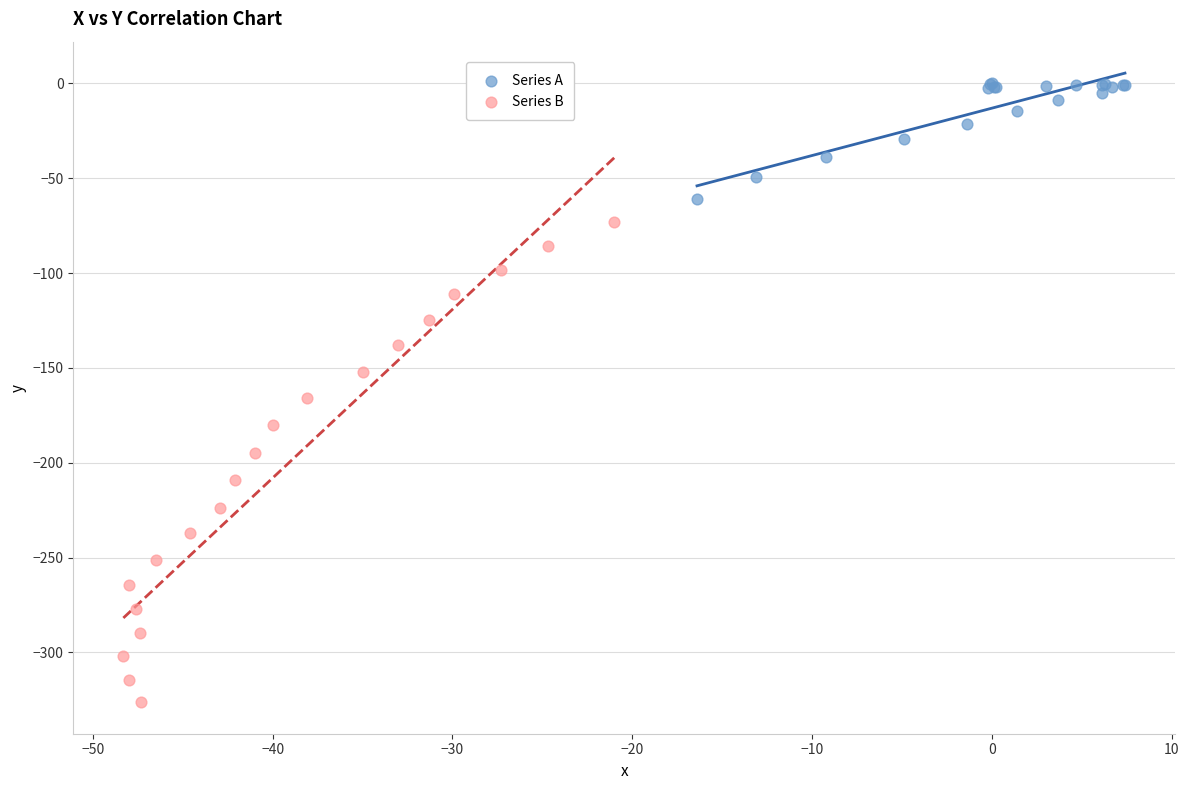

Which series contains the lowest Y value?

Series B